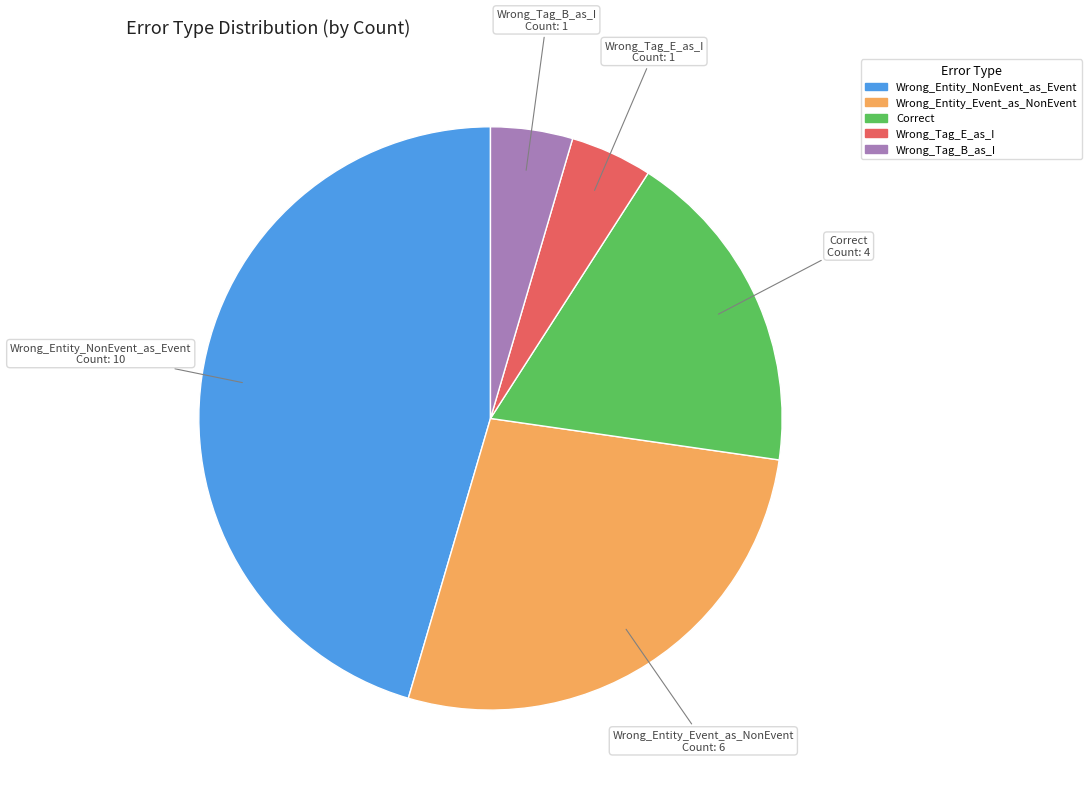

The Wrong_Entity_NonEvent_as_Event slice represents 56% of the pie. True or false?

False